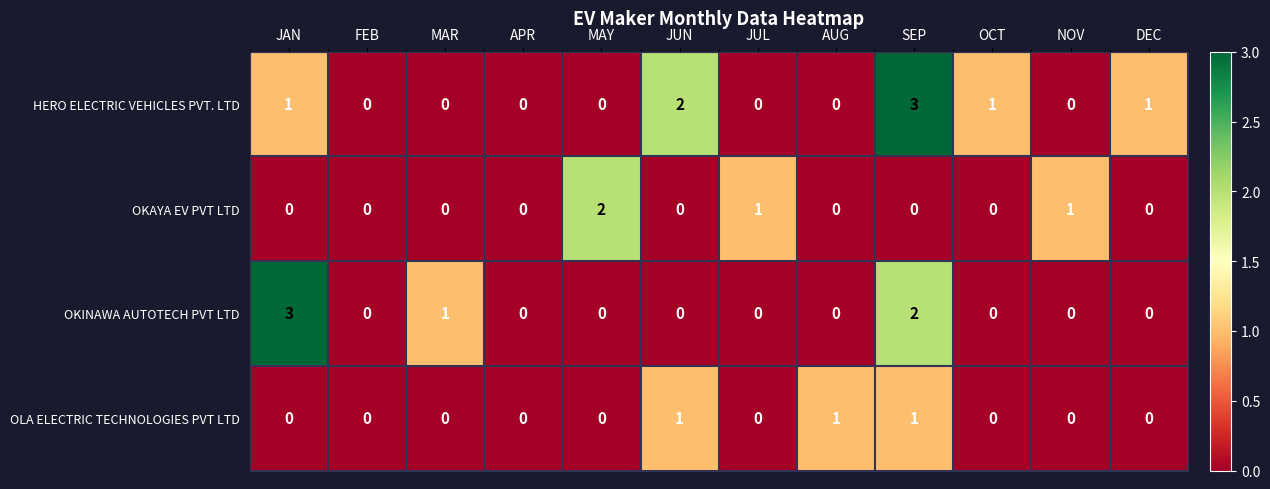

Which category has the highest value in the OKAYA EV PVT LTD series?

MAY